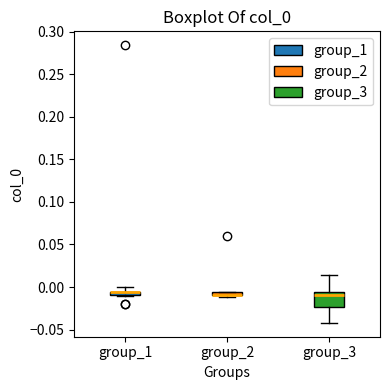

Which box is the tallest, from its lower edge to its upper edge?

group_3